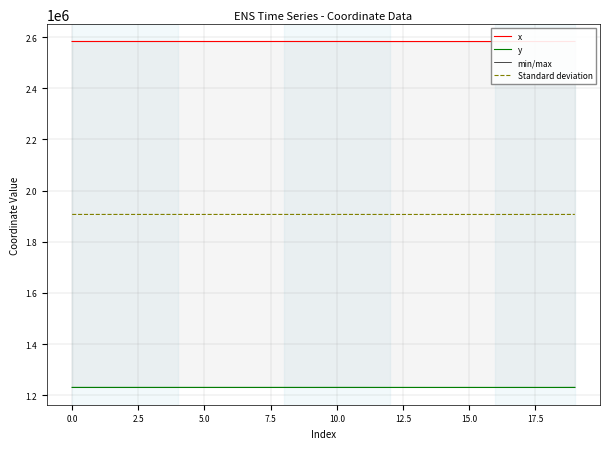

True or false: min/max and Standard deviation cross at least once.

False